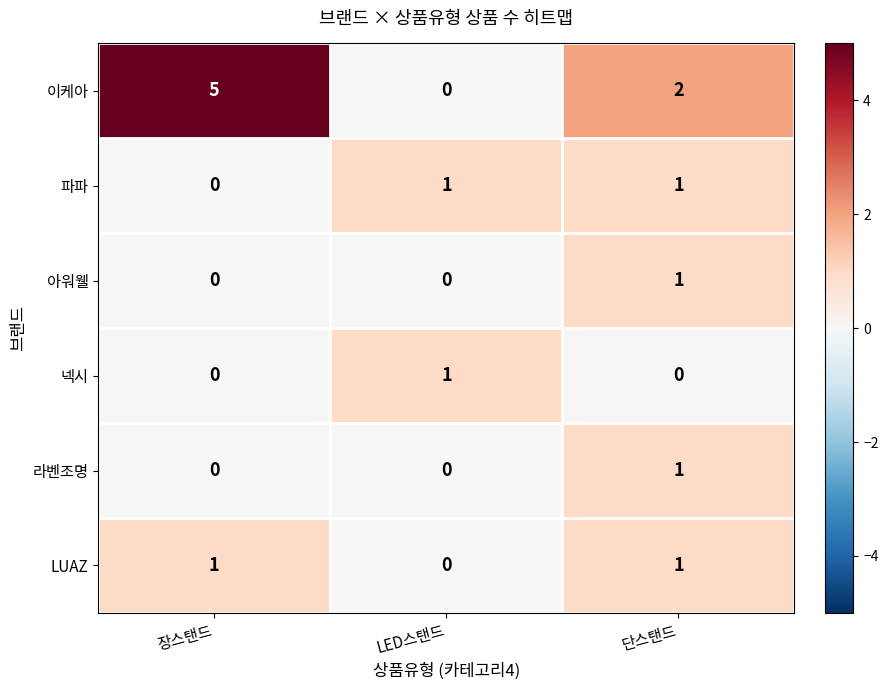

What is the difference between the highest and lowest values at 장스탠드?

5